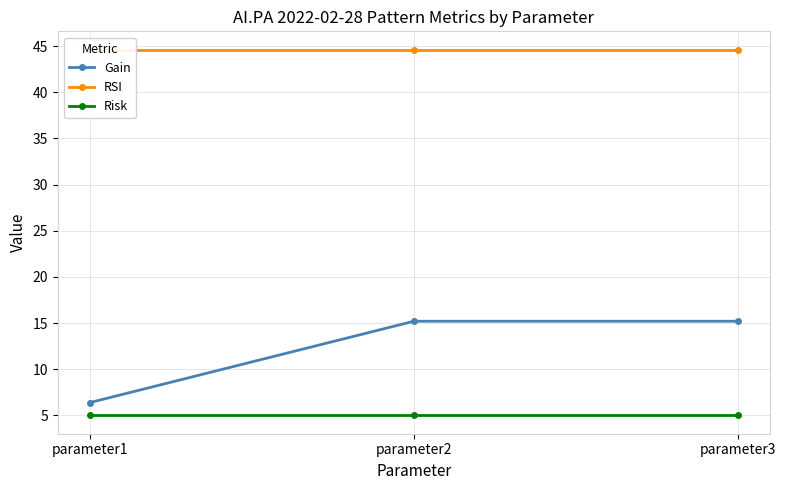

Read the Risk value at parameter3.

5.0